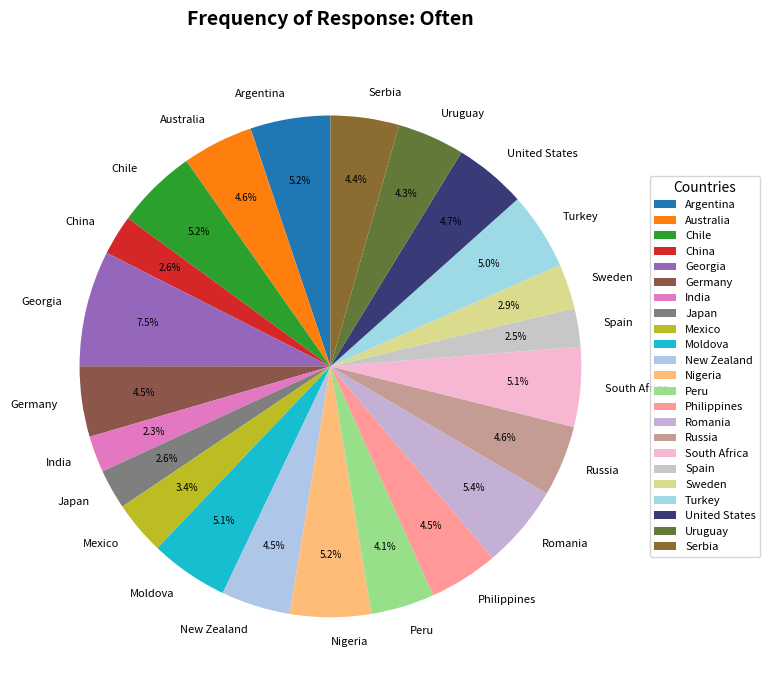

Is the sum of Germany and Philippines greater than half?

No